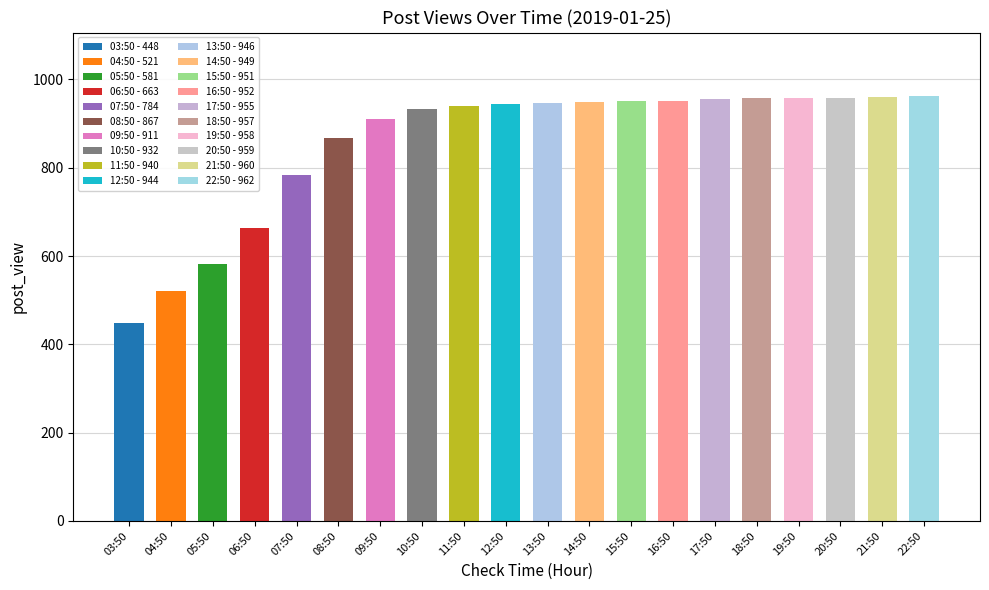

What is the smallest value displayed?

448